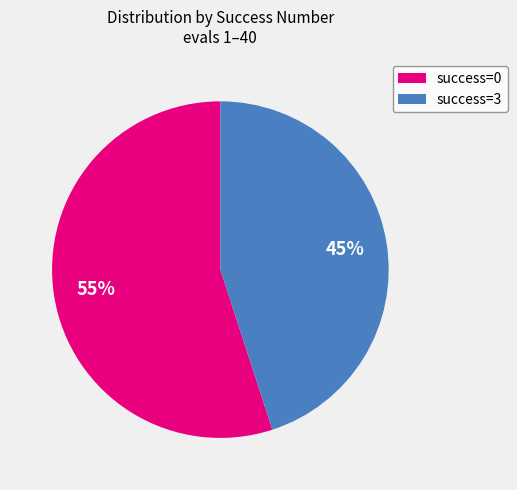

What is the largest slice in the pie chart?

success=0